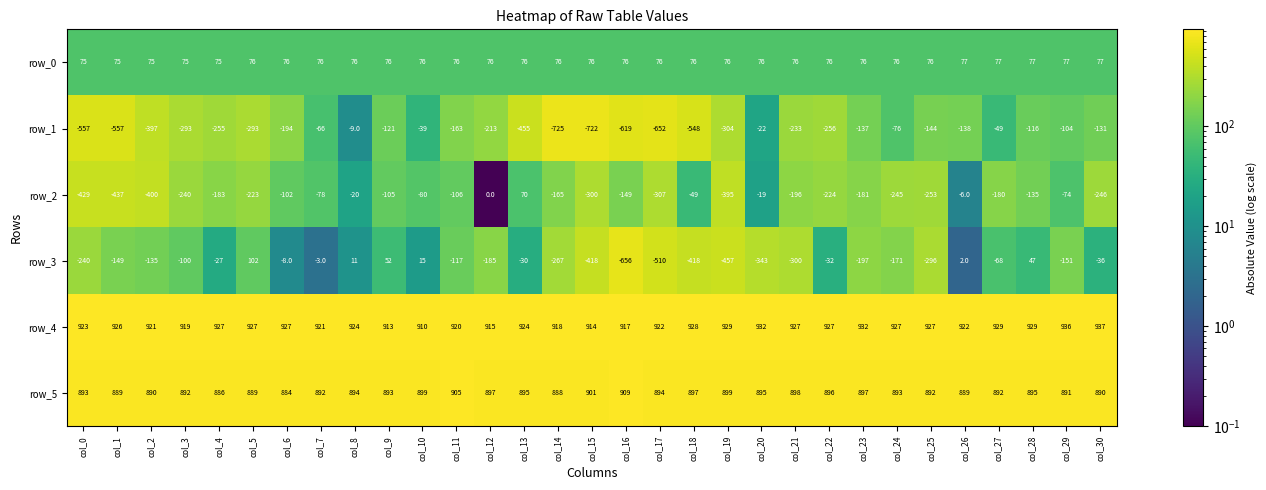

Count the number of categories in the chart.

31